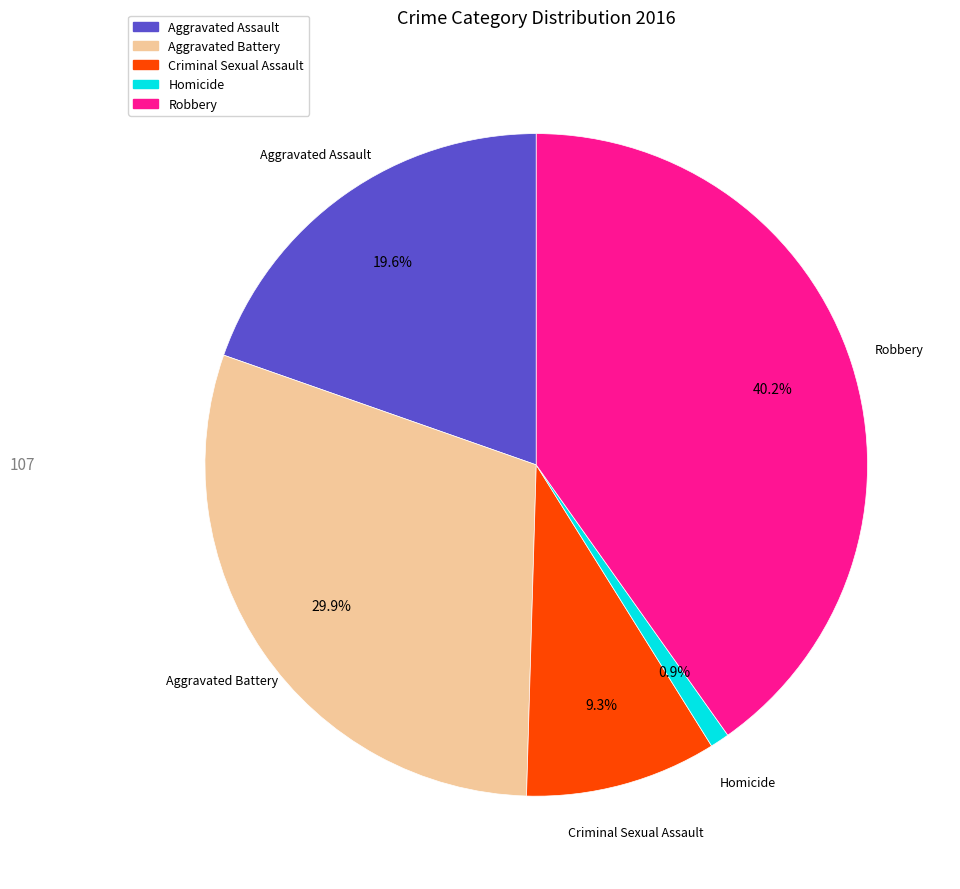

Which category has the biggest portion of the pie?

Robbery